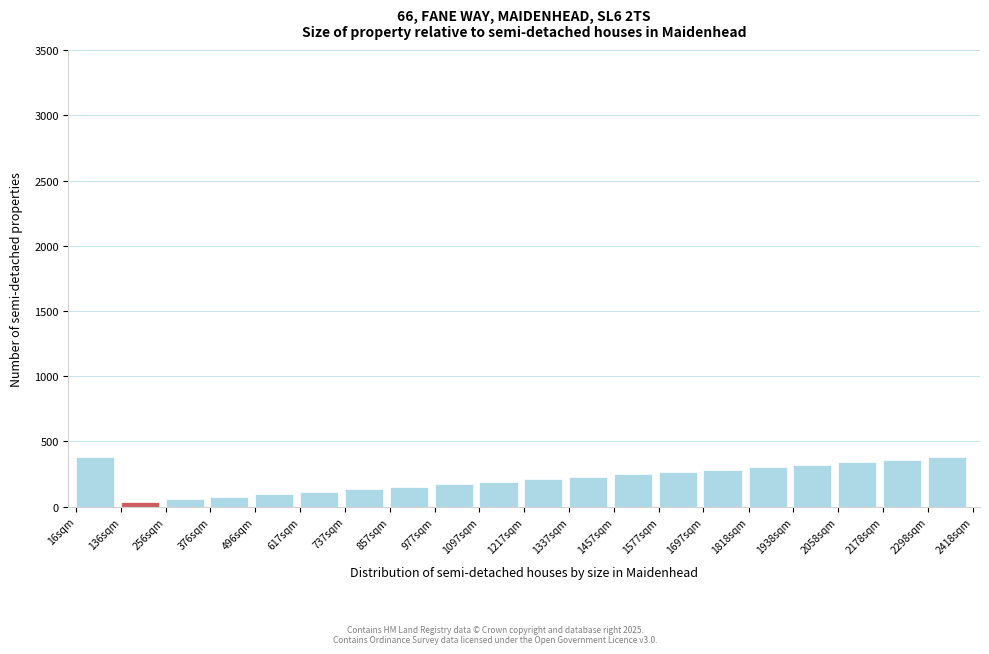

Reading left to right, what are all the values shown in this chart?

16sqm=380	136sqm=38	256sqm=57	376sqm=76	496sqm=95	617sqm=114	737sqm=133	857sqm=152	977sqm=171	1097sqm=190	1217sqm=209	1337sqm=228	1457sqm=247	1577sqm=266	1697sqm=285	1818sqm=304	1938sqm=323	2058sqm=342	2178sqm=361	2298sqm=380